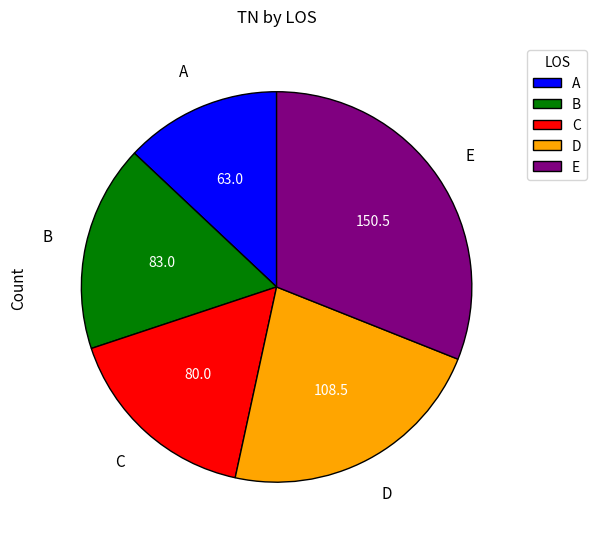

Between A and E, which is larger?

E